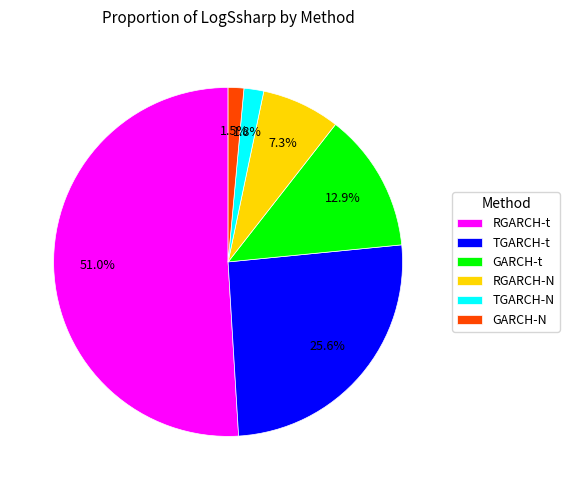

How many segments does this pie chart have?

6